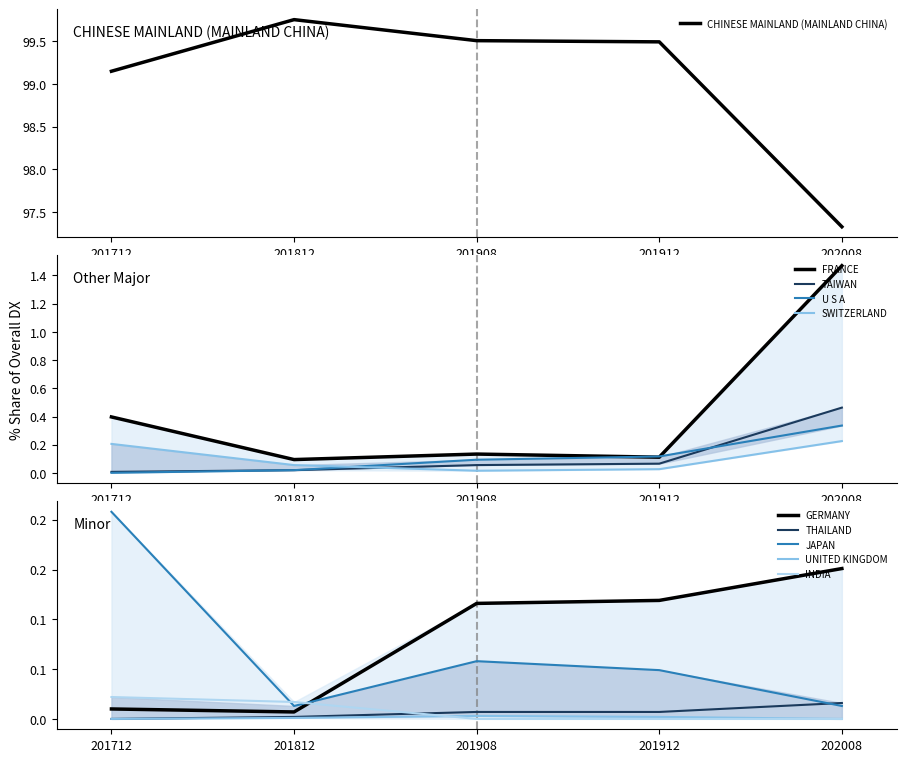

Where is 201908_% Share nearest to the value 49?

FRANCE